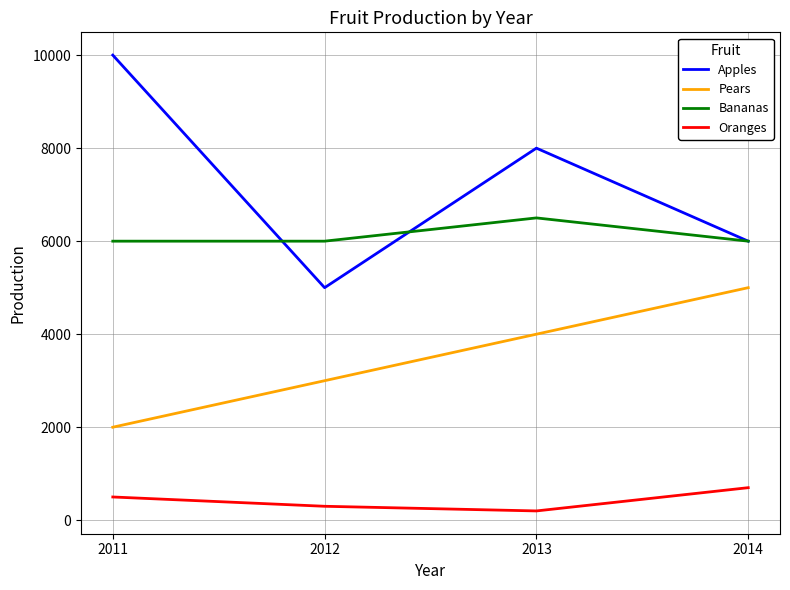

What is the difference between the highest and lowest values at 2014?

5300